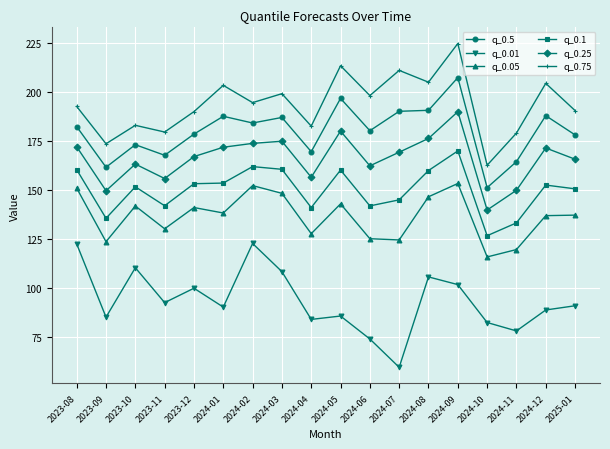

Rank the series at 2024-02 from highest to lowest value.

q_0.75, q_0.5, q_0.25, q_0.1, q_0.05, q_0.01